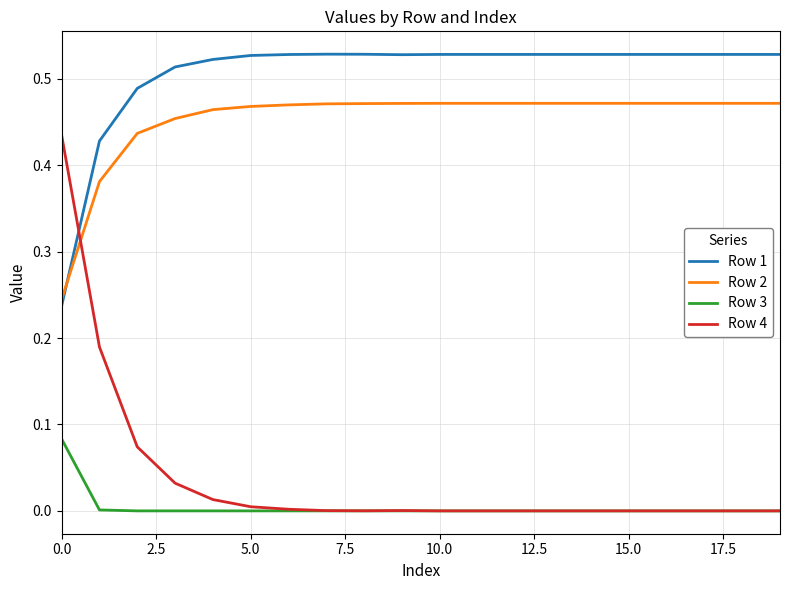

True or false: Row 3 and Row 1 cross at least once.

False